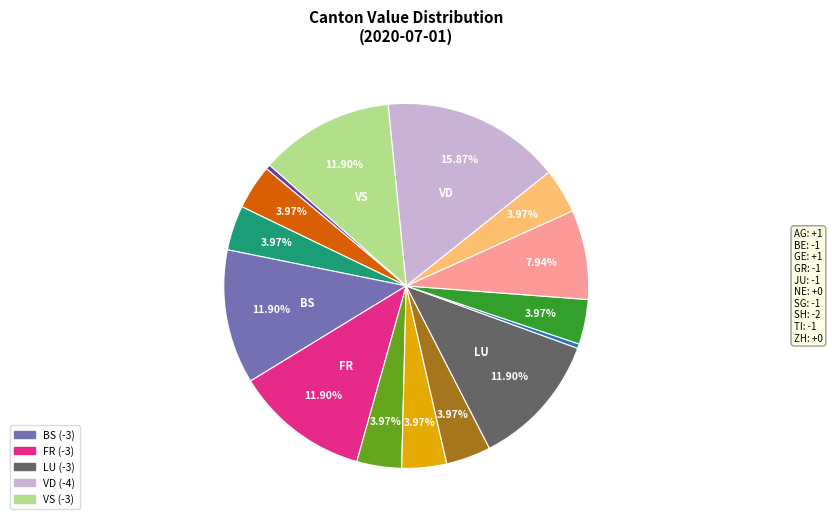

How many segments does this pie chart have?

15